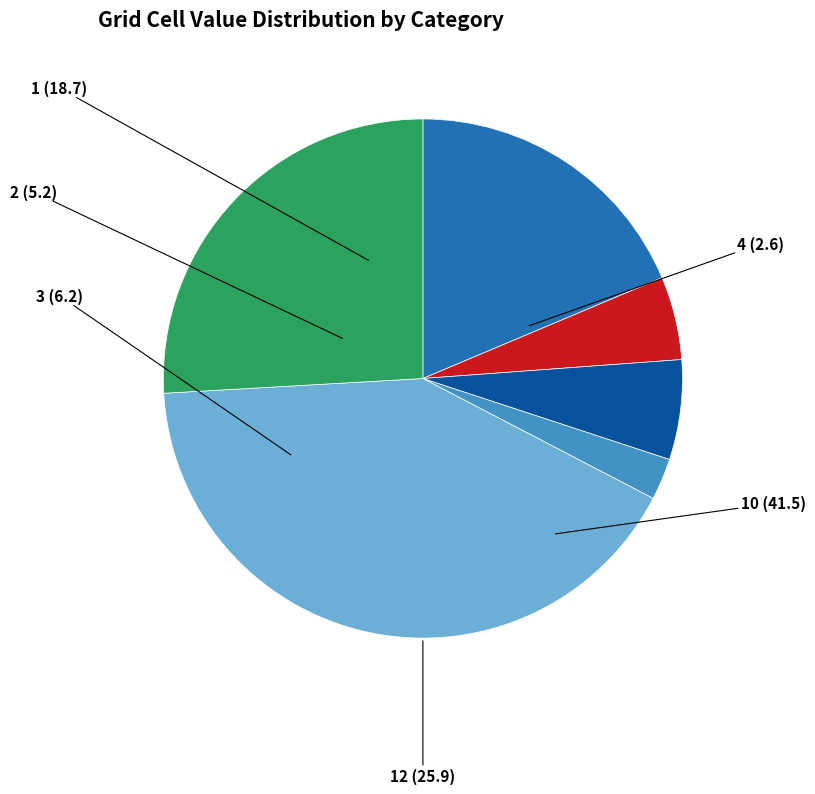

What is the smallest slice in the pie chart?

4